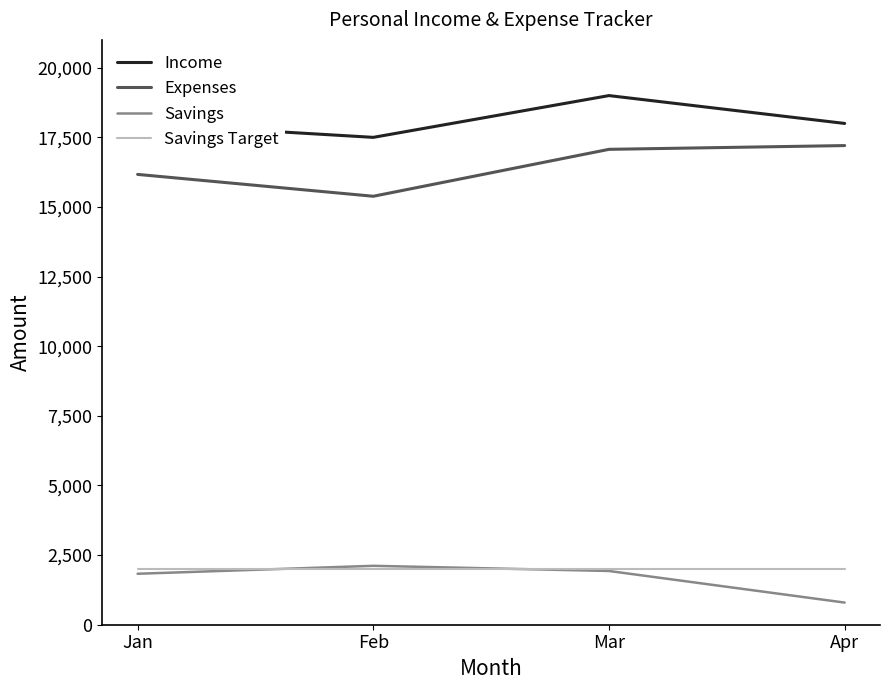

At which category is the sum across all series the highest?

Mar